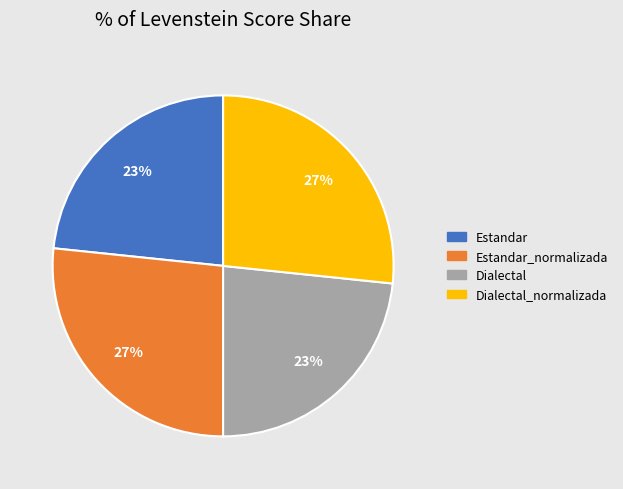

To the nearest percent, what is the average slice percentage?

25%